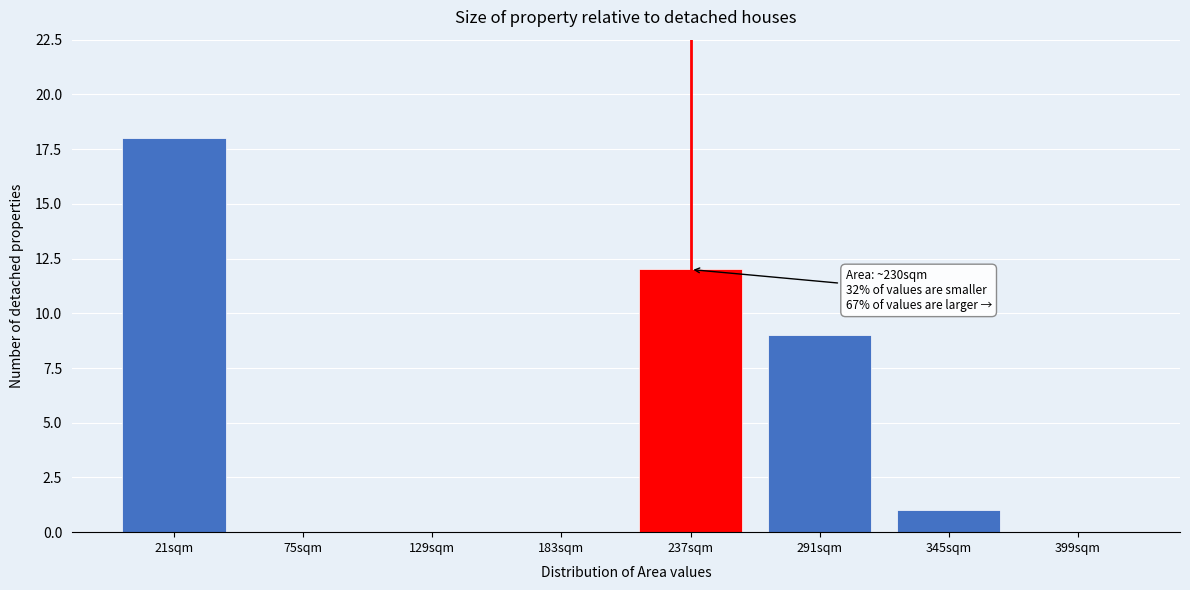

Reading right to left, what are all the values shown in this chart?

399sqm=0	345sqm=1	291sqm=9	237sqm=12	183sqm=0	129sqm=0	75sqm=0	21sqm=18